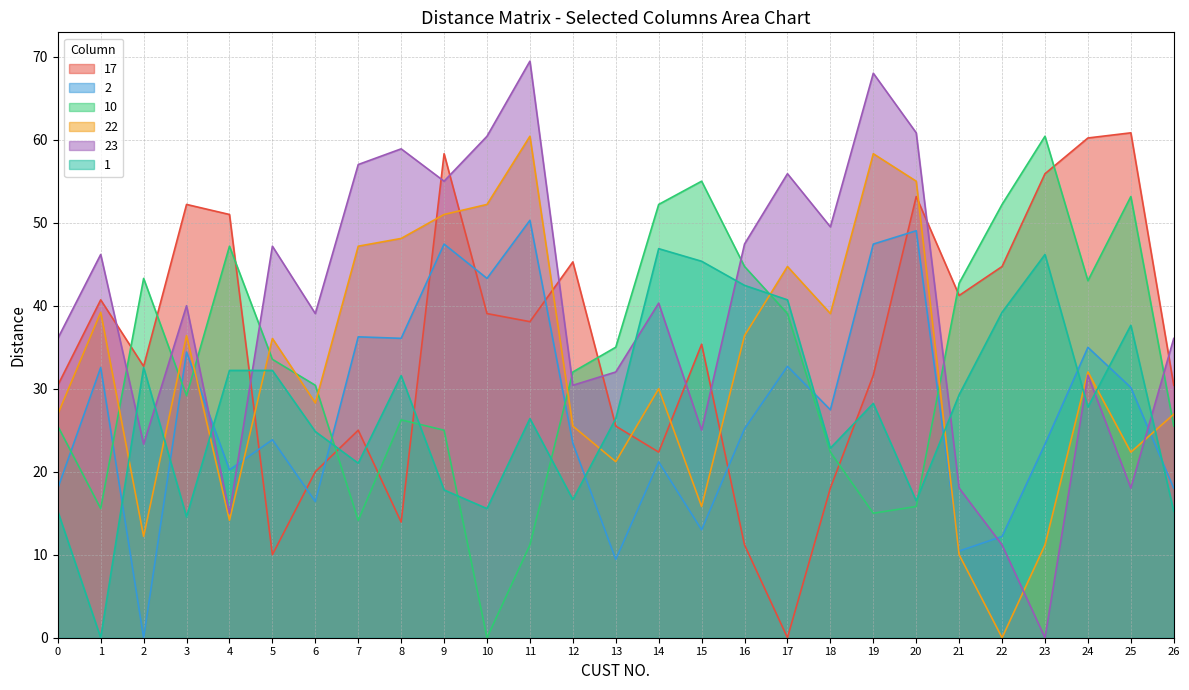

Which label corresponds to the largest value in the chart?

11